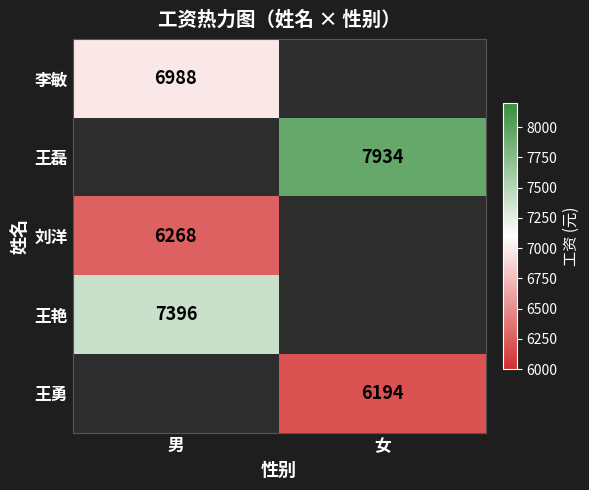

Is it true that 王勇 equals 6194 at 女?

True